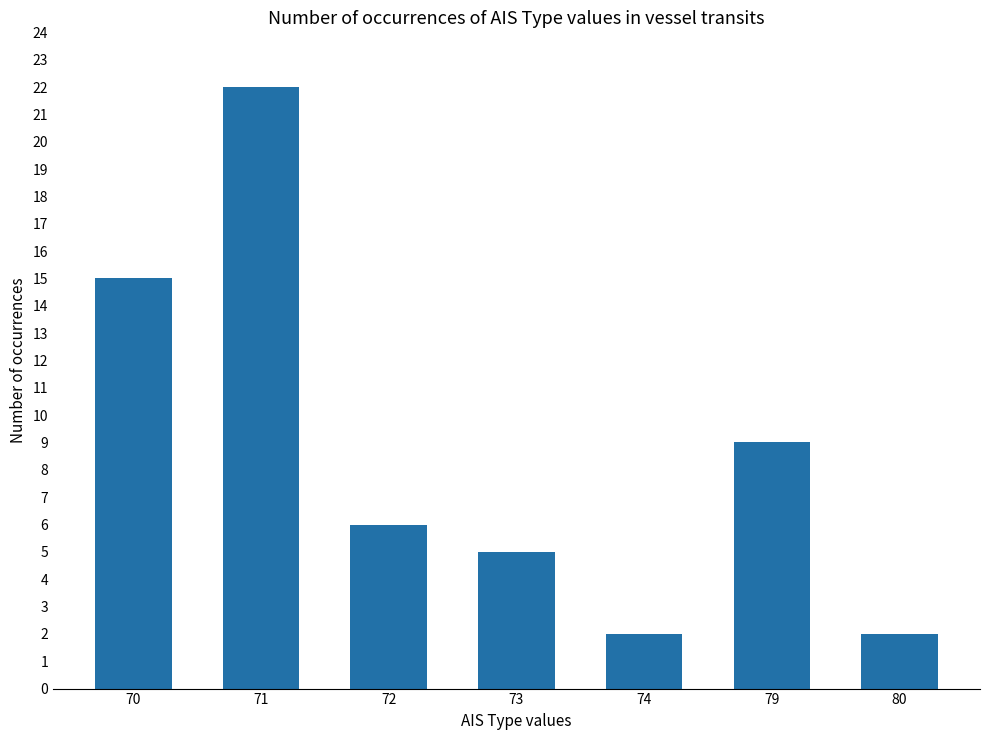

What is the sum of all values?

61